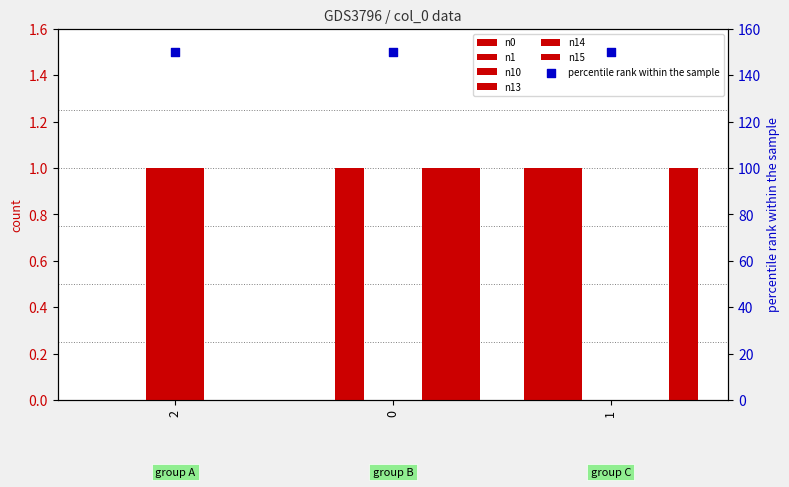

Which series has the largest total across all categories?

n1